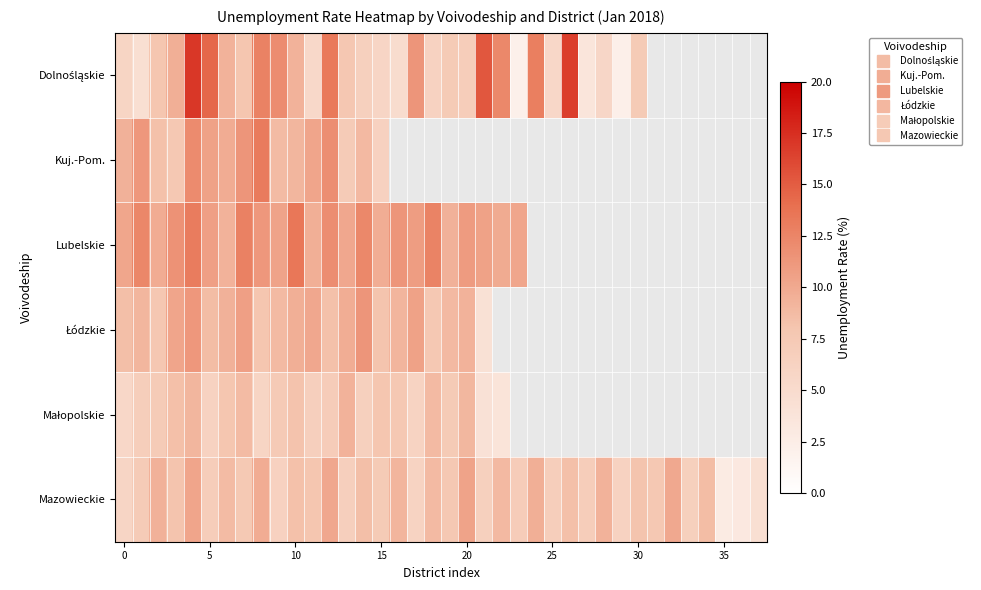

What is the difference between the highest and lowest values at 15?

7.9